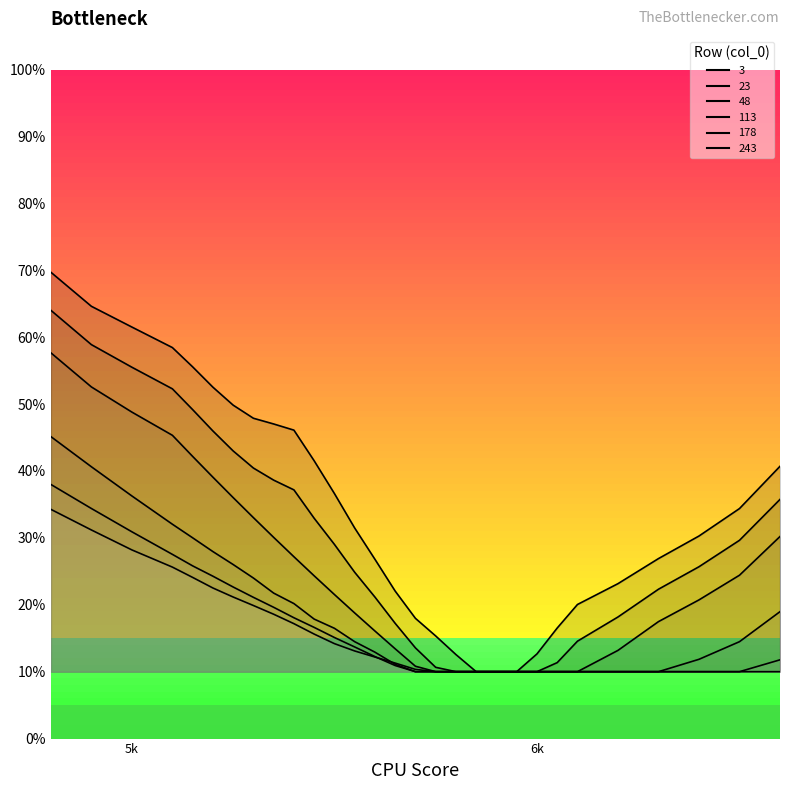

At which label does 3 reach its peak?

5k